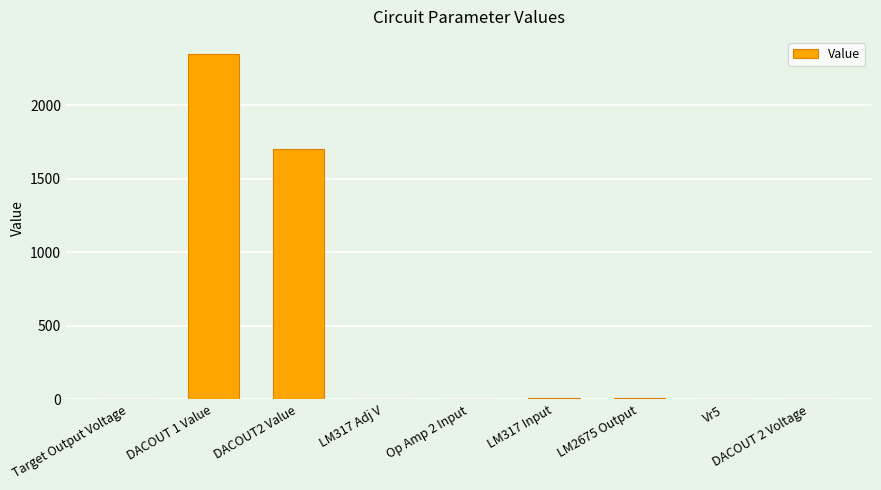

What is the change in value from LM317 Adj V to Vr5?

-2.6